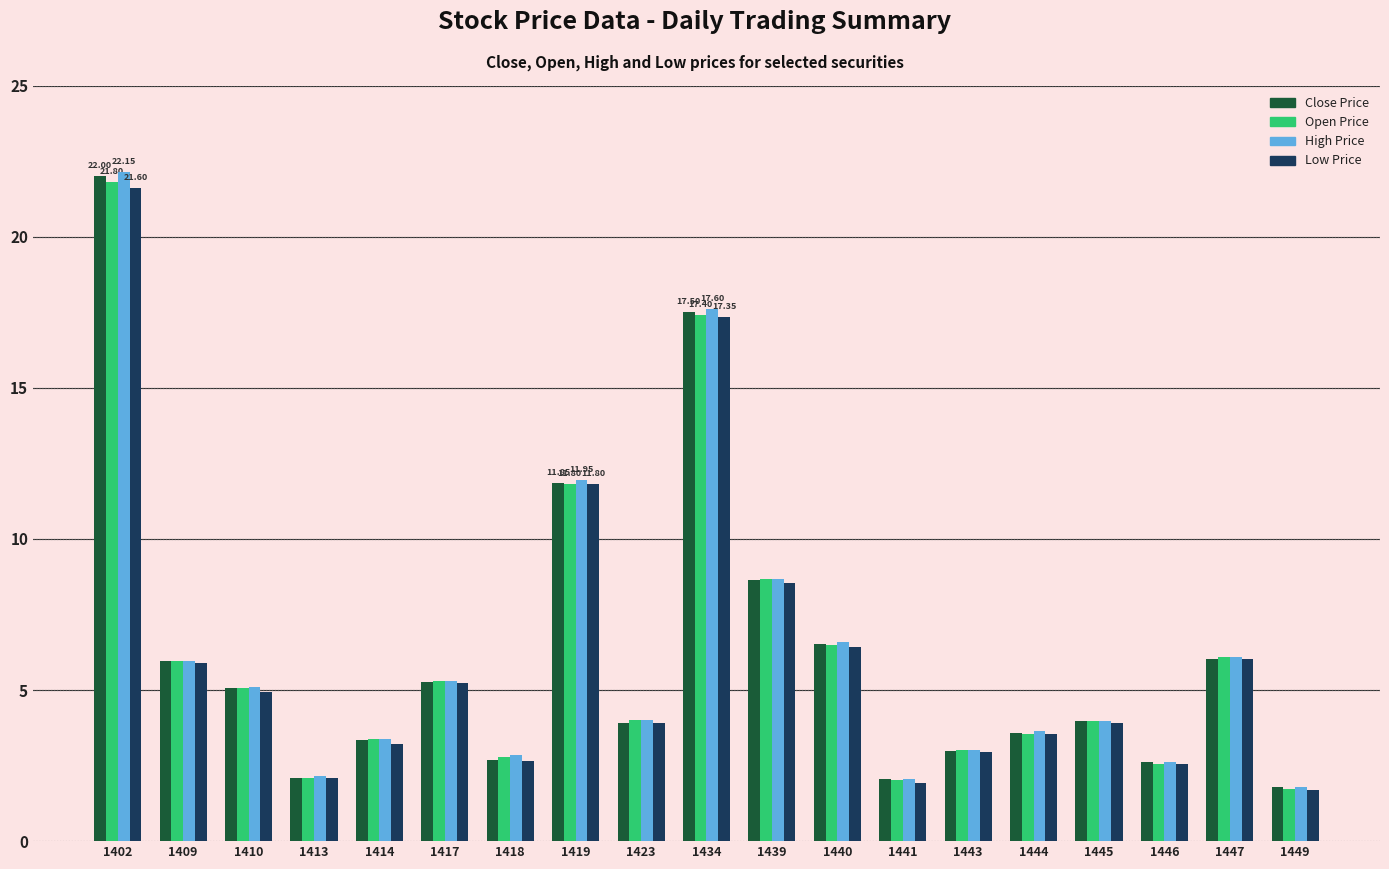

Which series has the largest range (max minus min)?

High Price